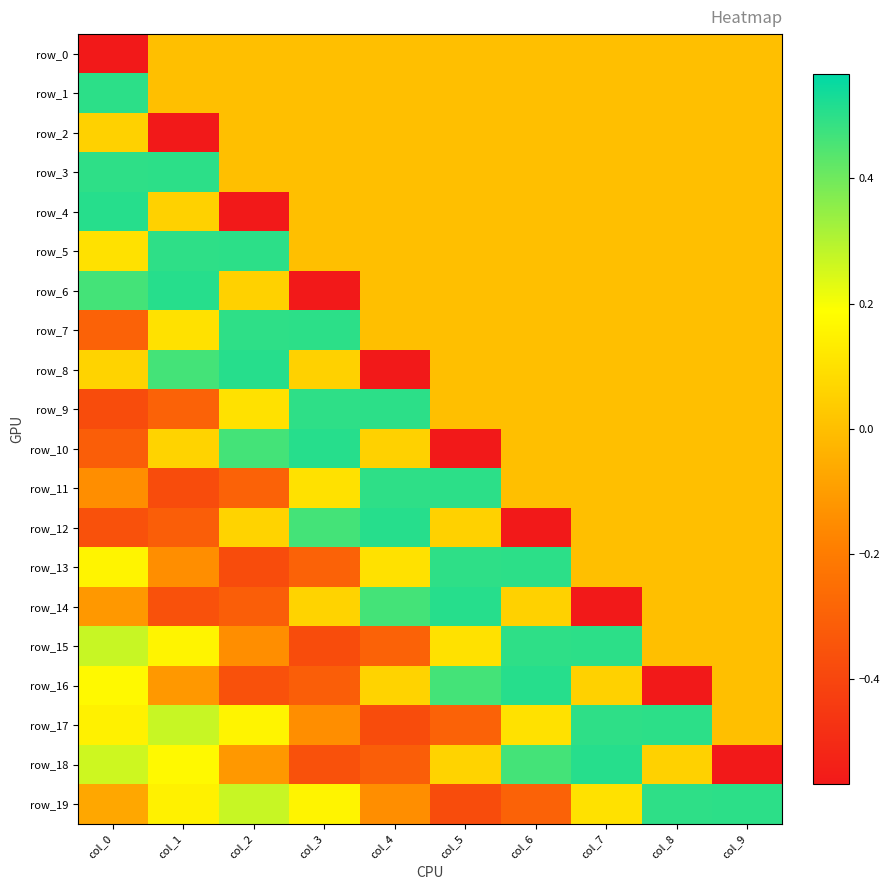

Which series has the largest total across all categories?

row_5